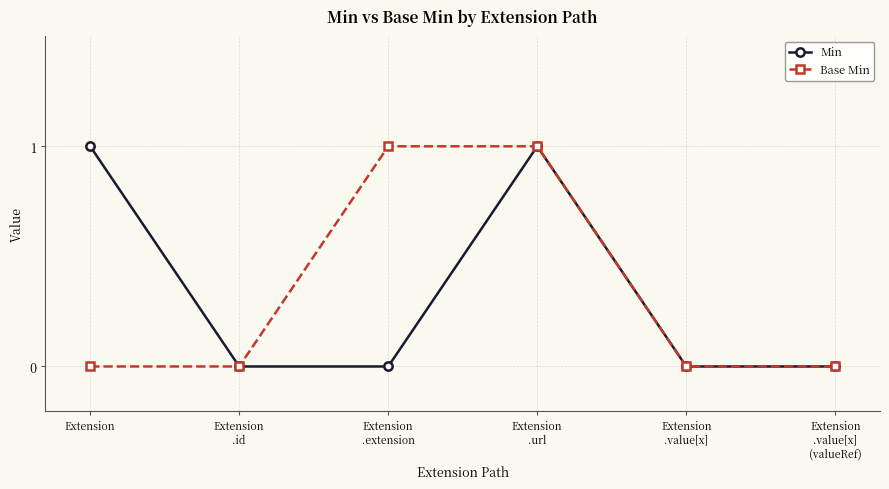

How many data points does each series have?

6